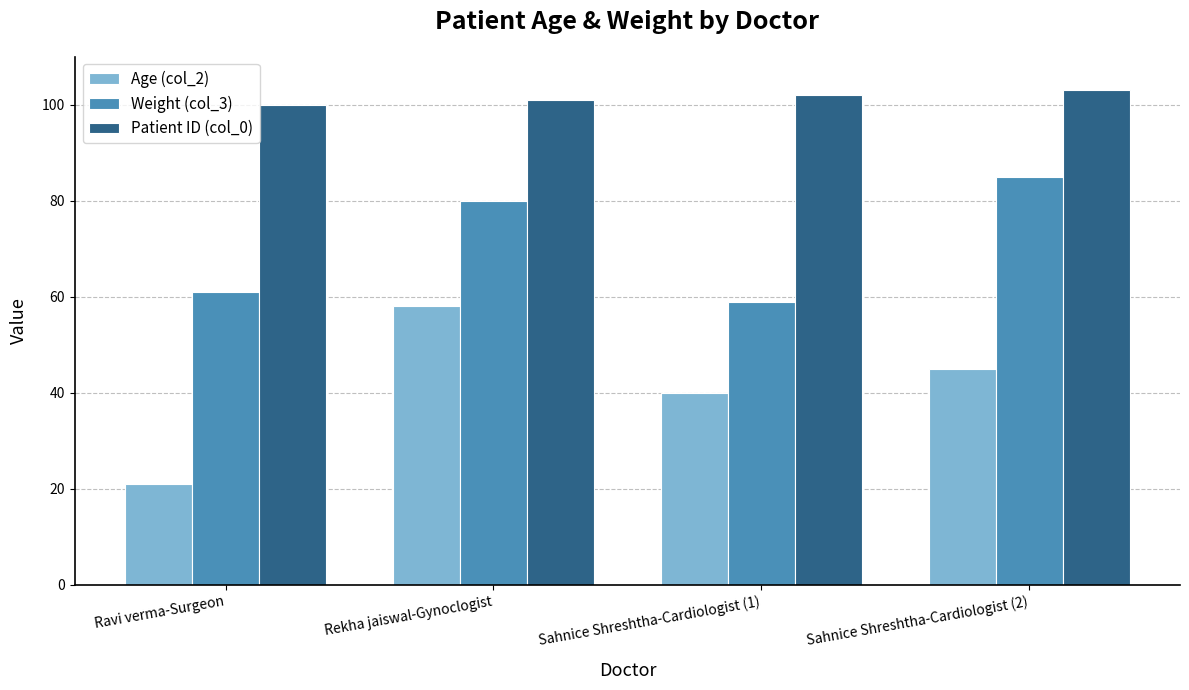

What is the label of the 3rd bar from the left?

Sahnice Shreshtha-Cardiologist (1)